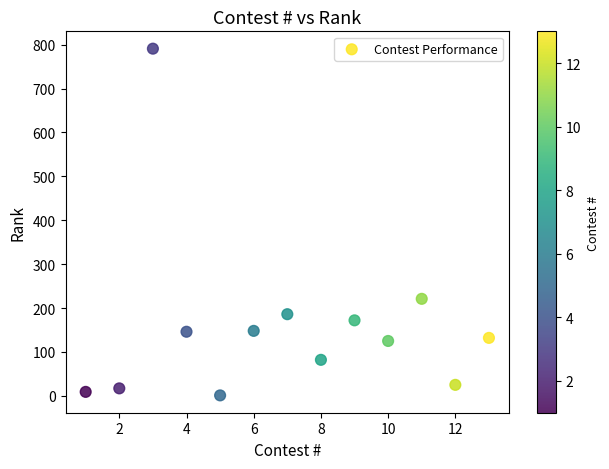

What is the range of Y values (max minus min)?

790